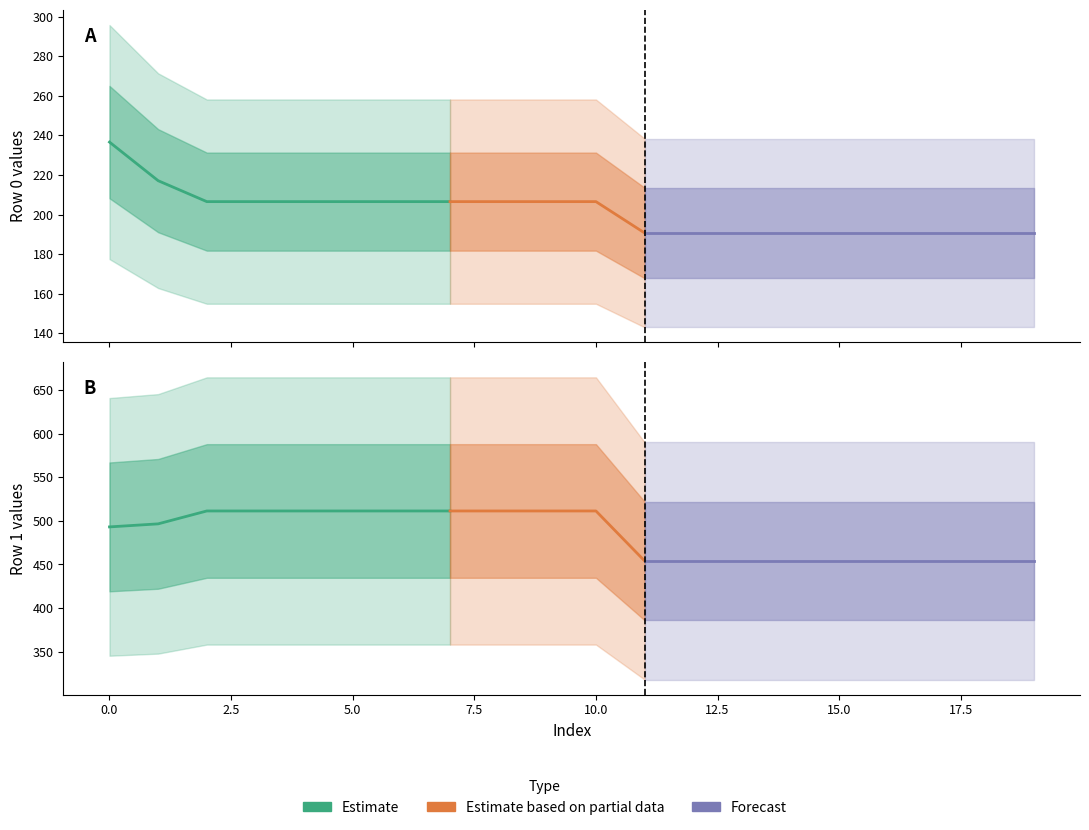

What is the sum of all row0 values?

4028.7